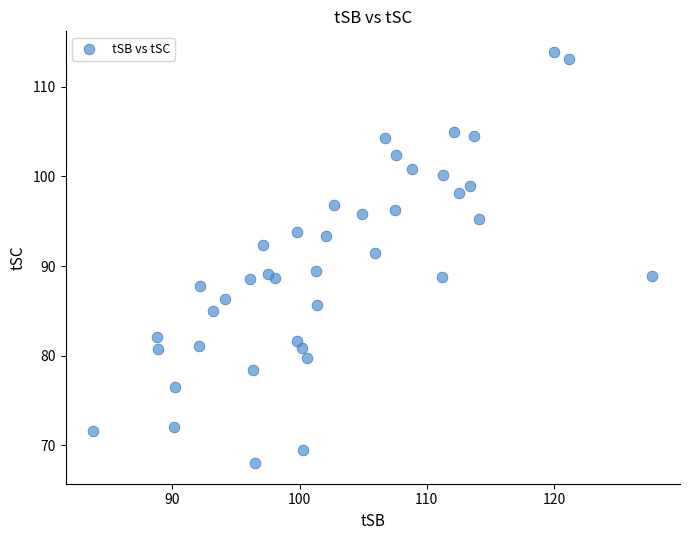

What is the range of X values (max minus min)?

43.9